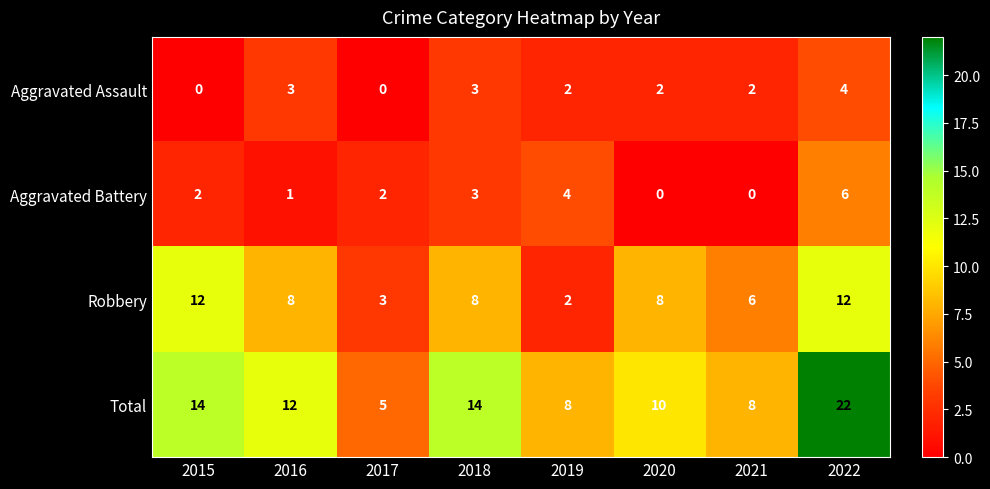

At which label is Aggravated Battery closest to 3?

2018